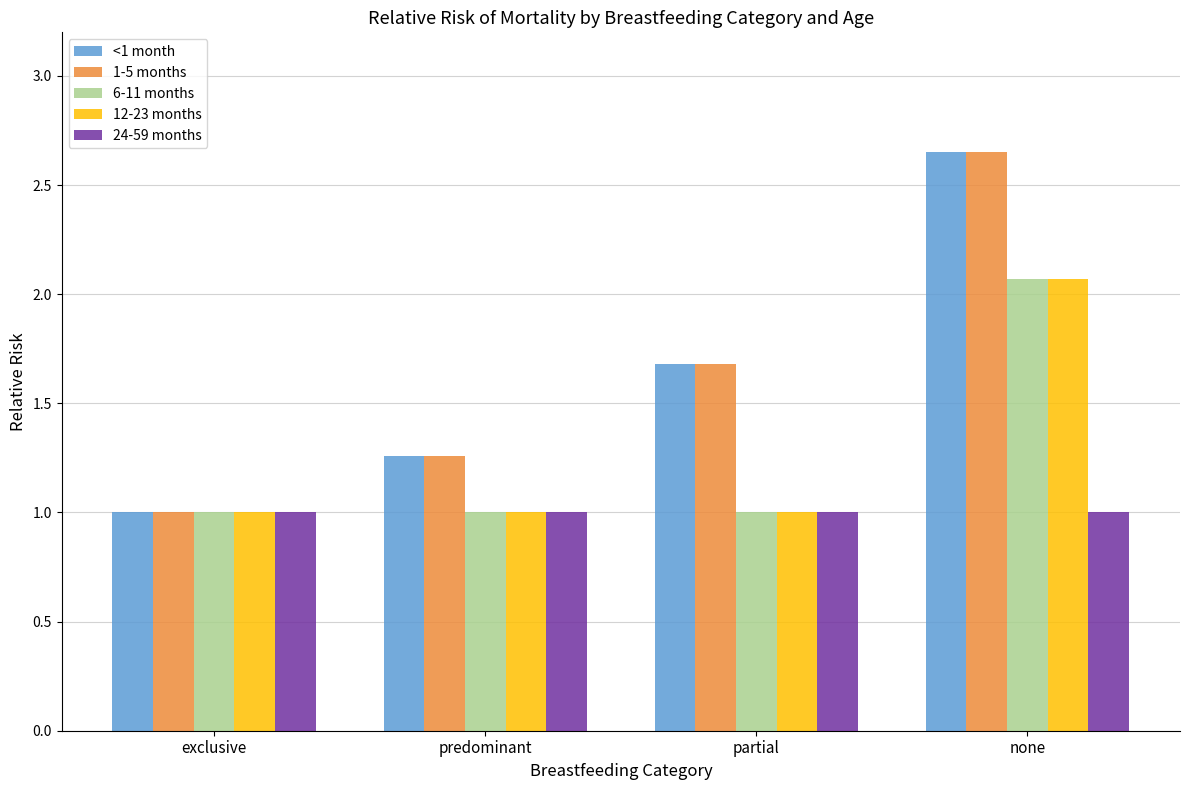

At which category is the sum across all series the highest?

none